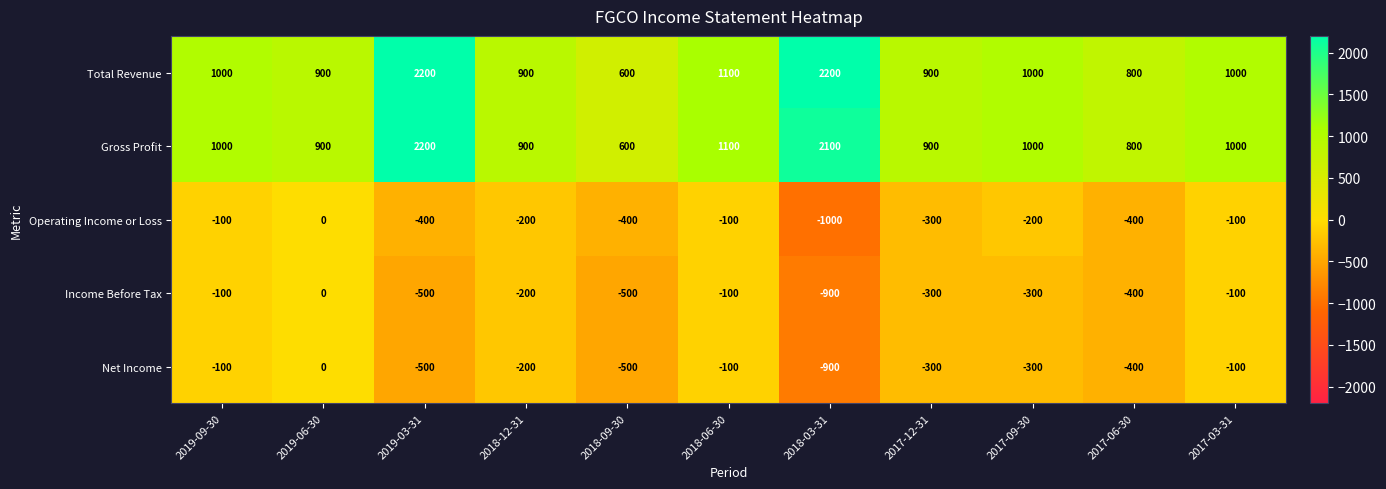

What is the sum of all Gross Profit values?

12500